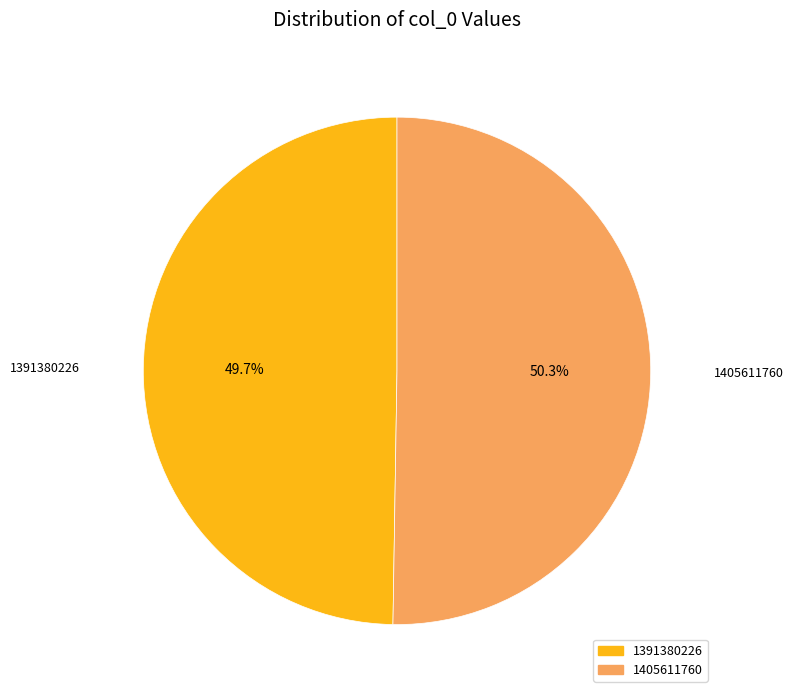

How many slices are in this pie chart?

2